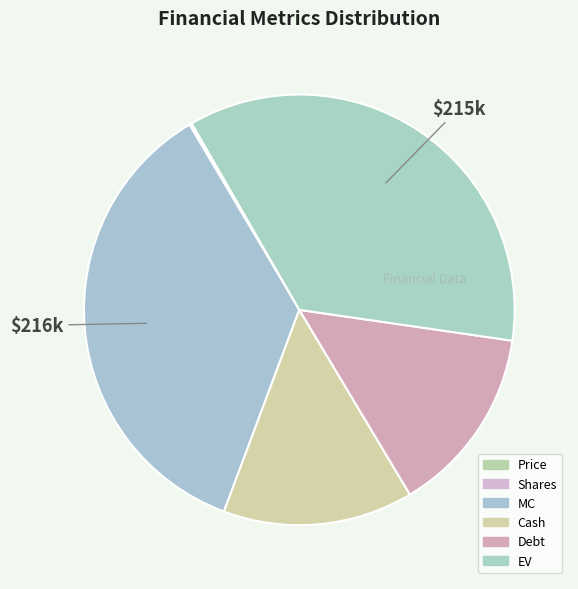

Which slice is the largest?

MC